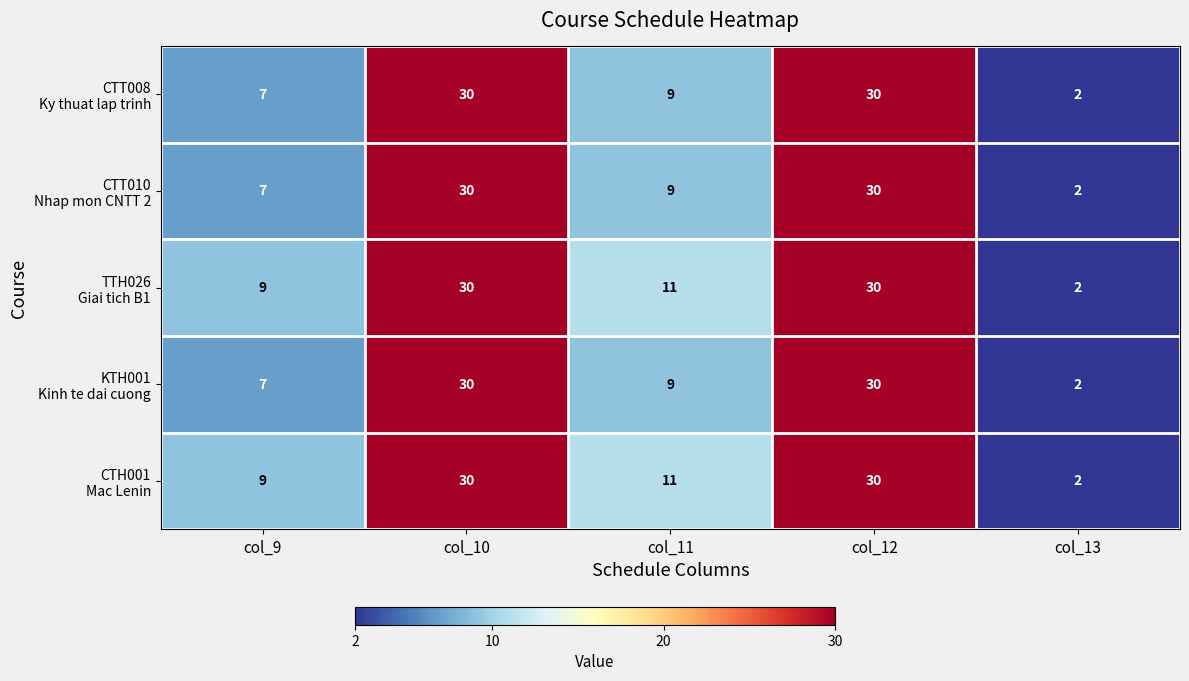

At how many categories does at least one series exceed 7?

4